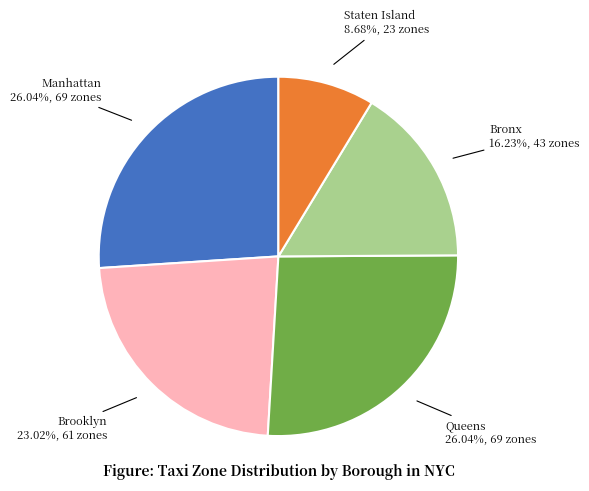

Which has a higher value, Staten Island or Queens?

Queens